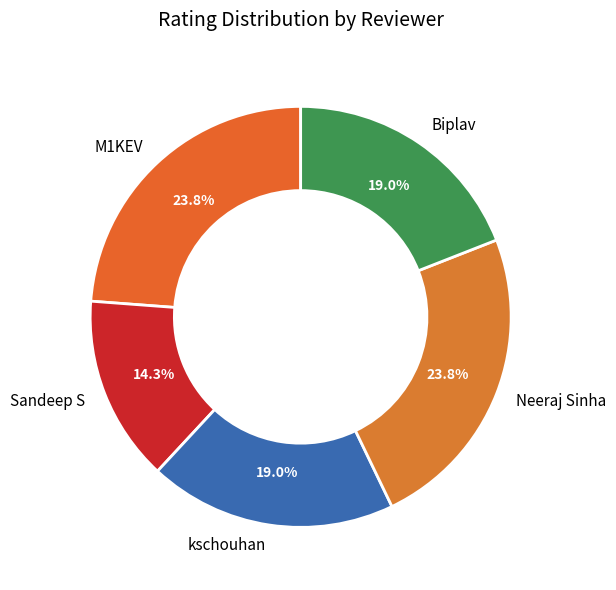

To the nearest percent, what percentage of the pie is kschouhan?

19%